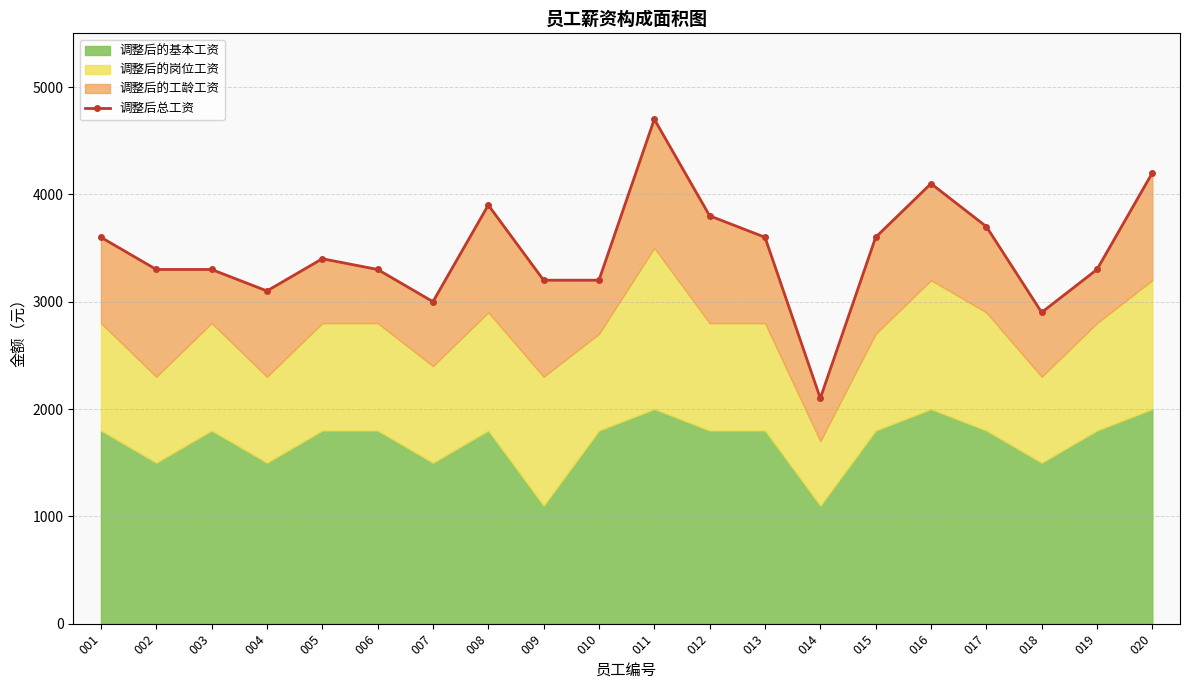

What is the sum of all values?

69300